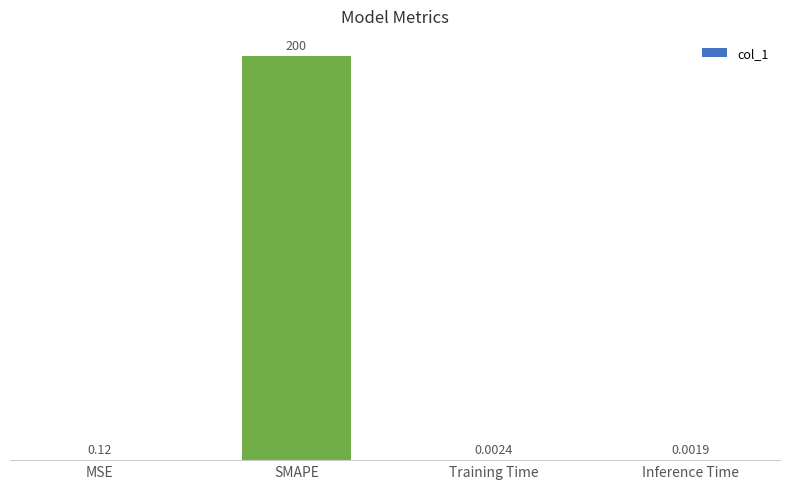

Which has a higher value, SMAPE or Inference Time?

SMAPE